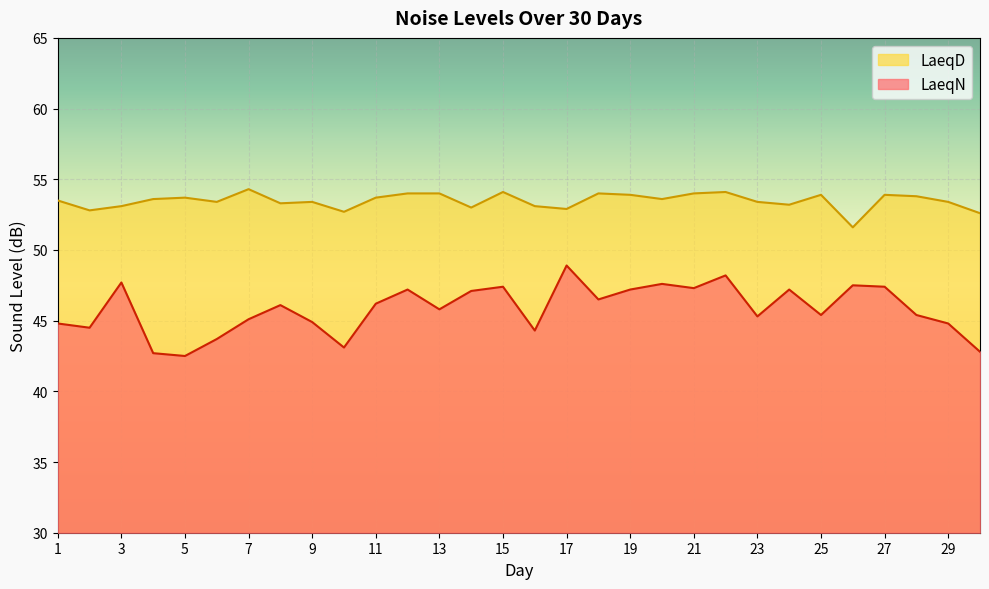

True or false: LaeqN and LaeqD intersect in this chart.

False